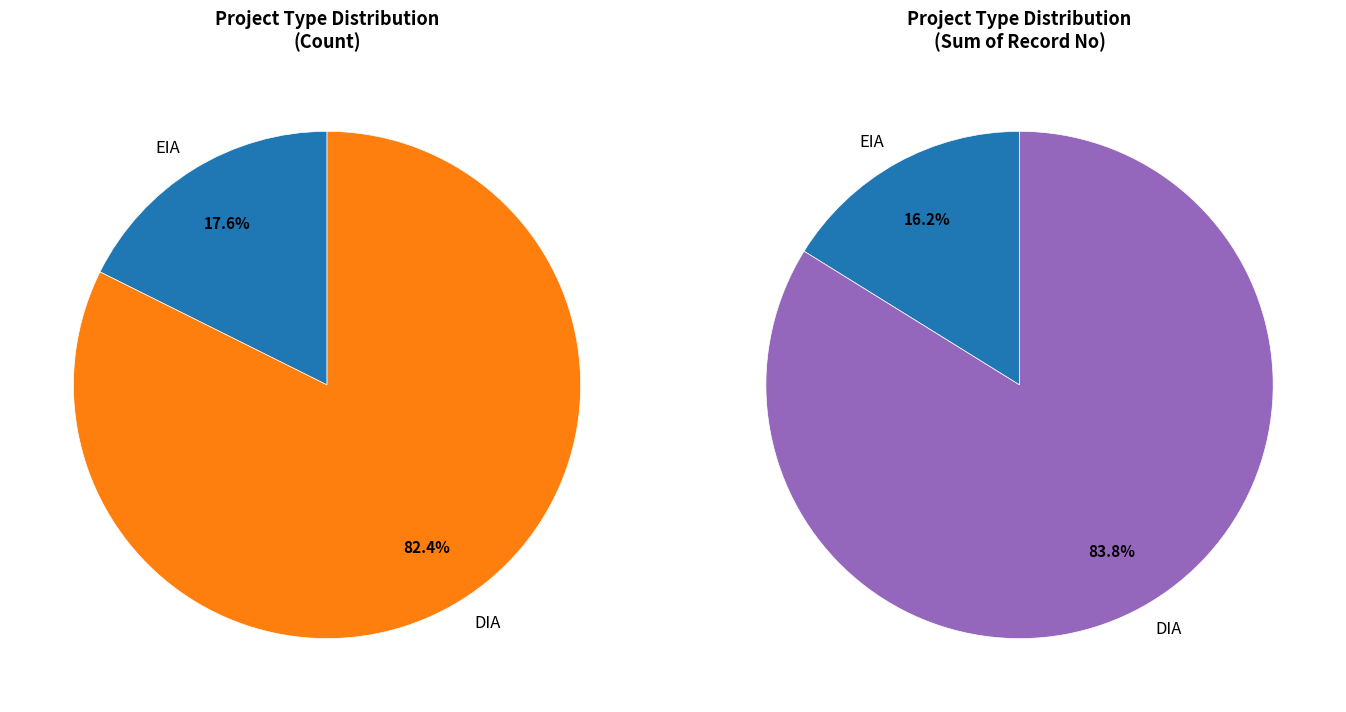

Which category has the biggest portion of the pie?

DIA